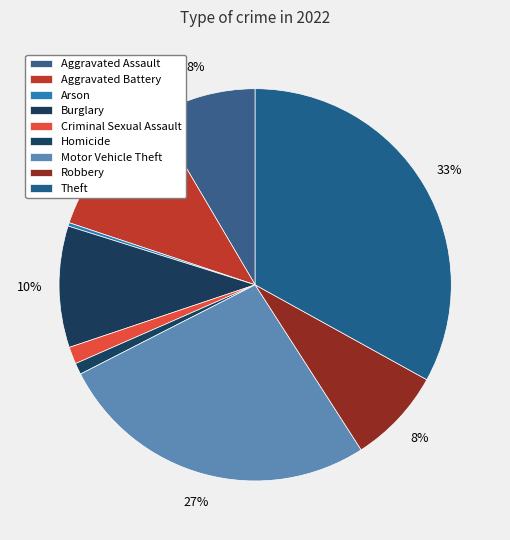

How many slices are in this pie chart?

9